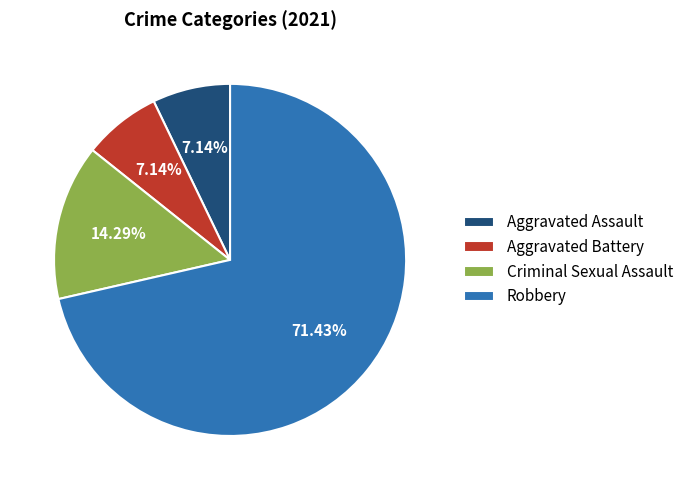

To the nearest percent, what percentage of the pie is Aggravated Battery?

7%